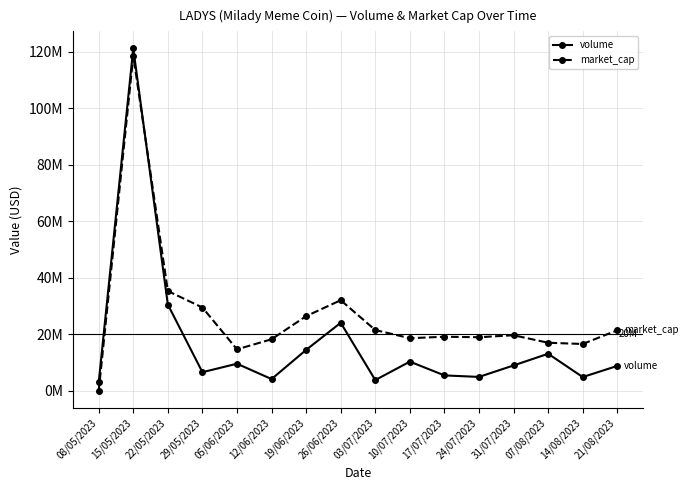

Is this an area chart (filled region under the line)?

No